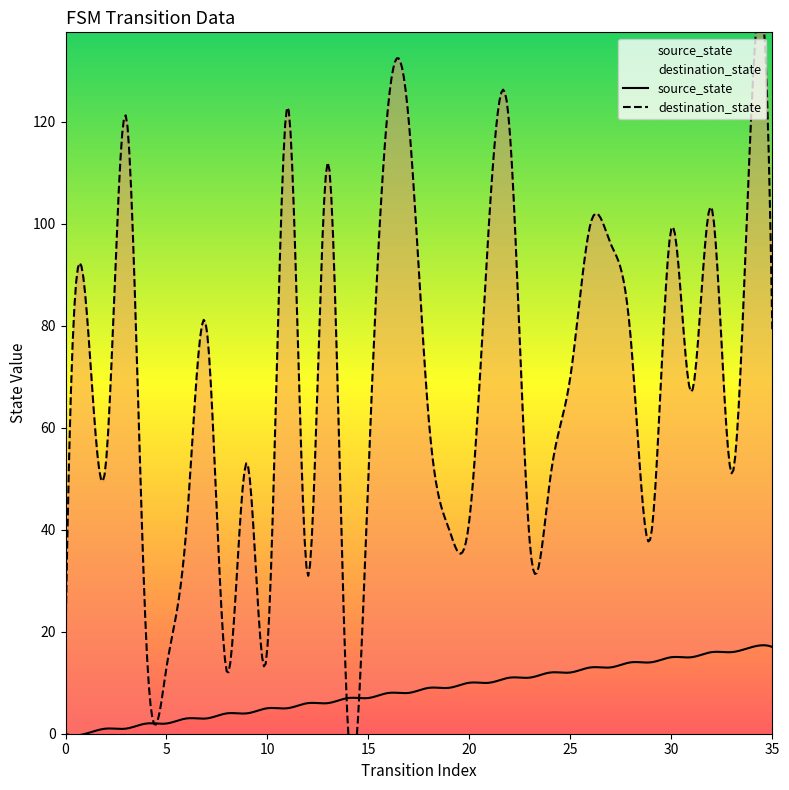

What is the total value across all series at 29?

53